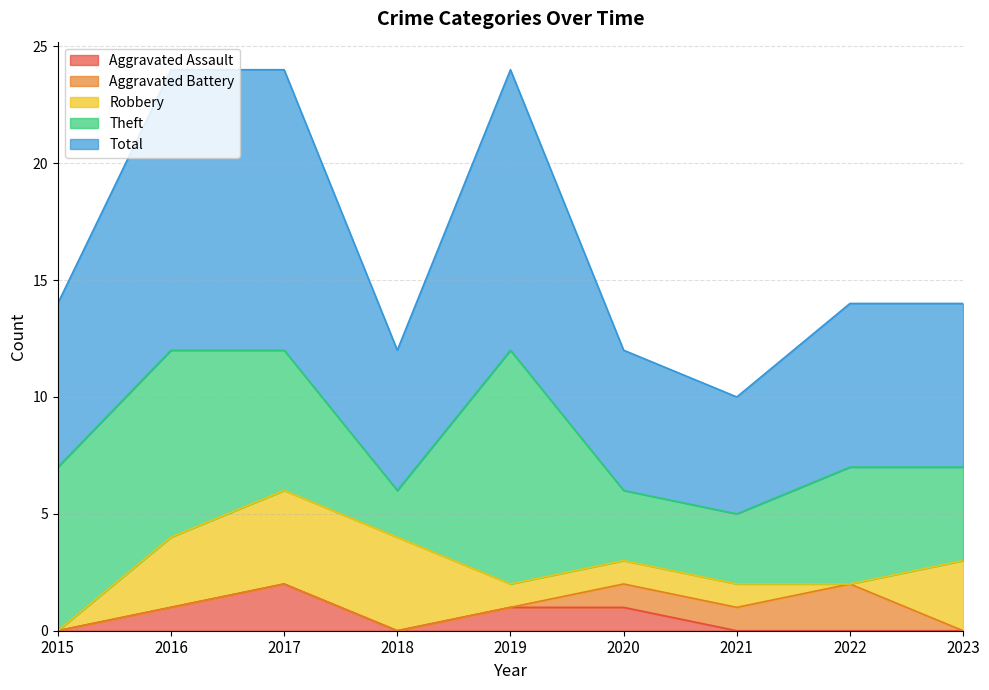

True or false: Theft and Total intersect in this chart.

False